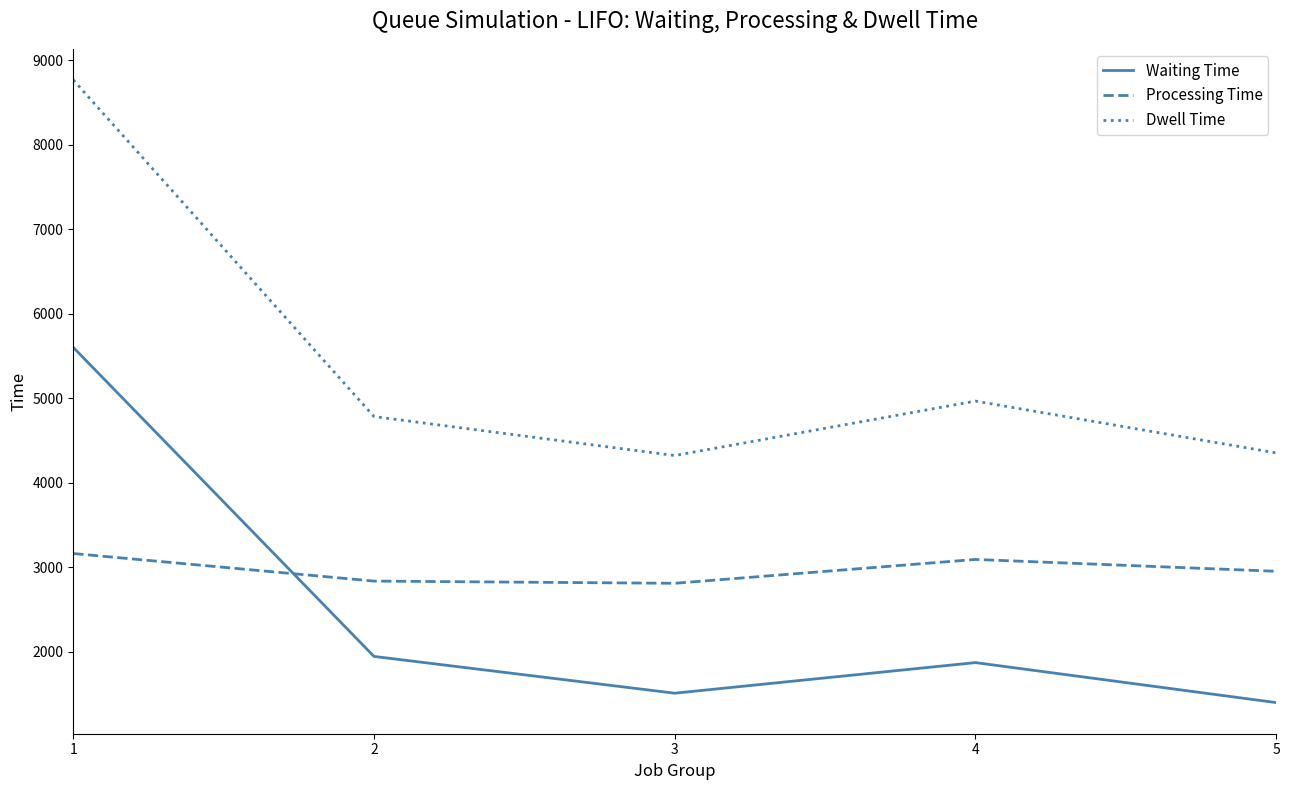

At which category does Waiting Time reach its first local valley?

3